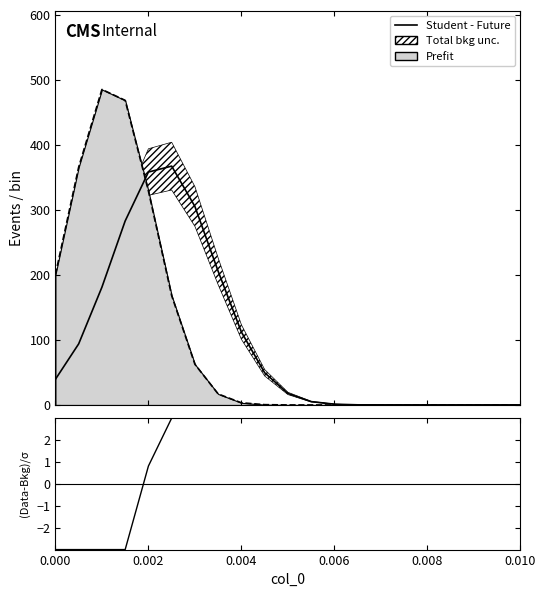

Is it true that Student - Future equals 24.7 at 10?

False